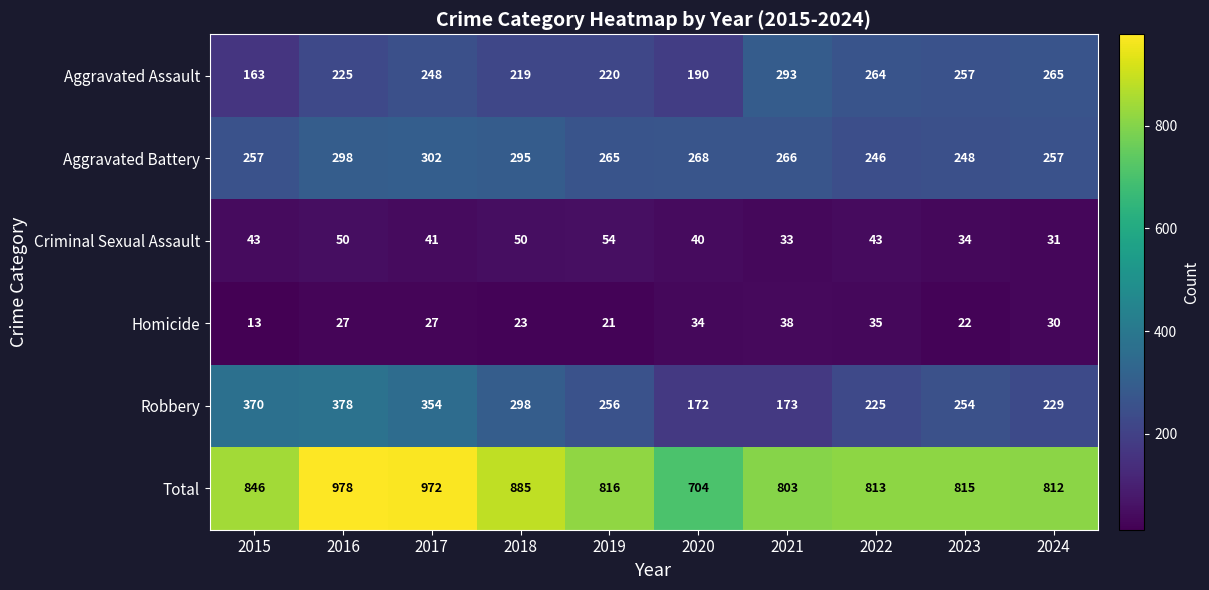

What is the average value of the Aggravated Battery series?

270